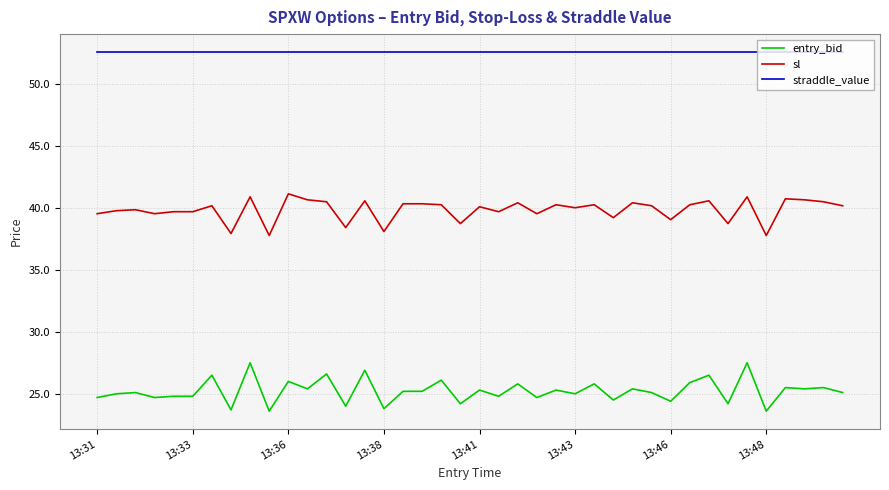

Which series has the largest total across all categories?

straddle_value